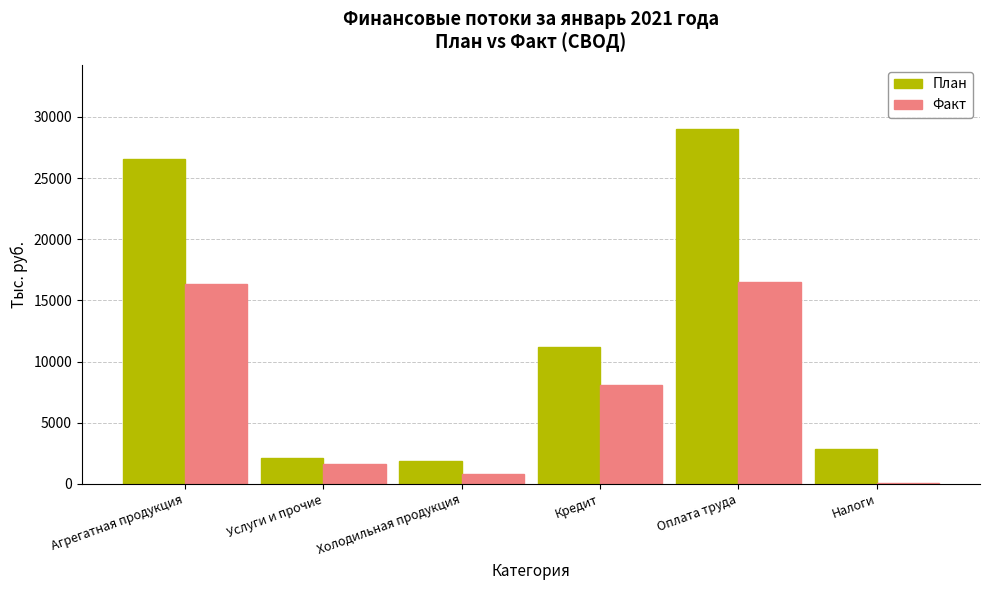

What is the average value of the Факт series?

7231